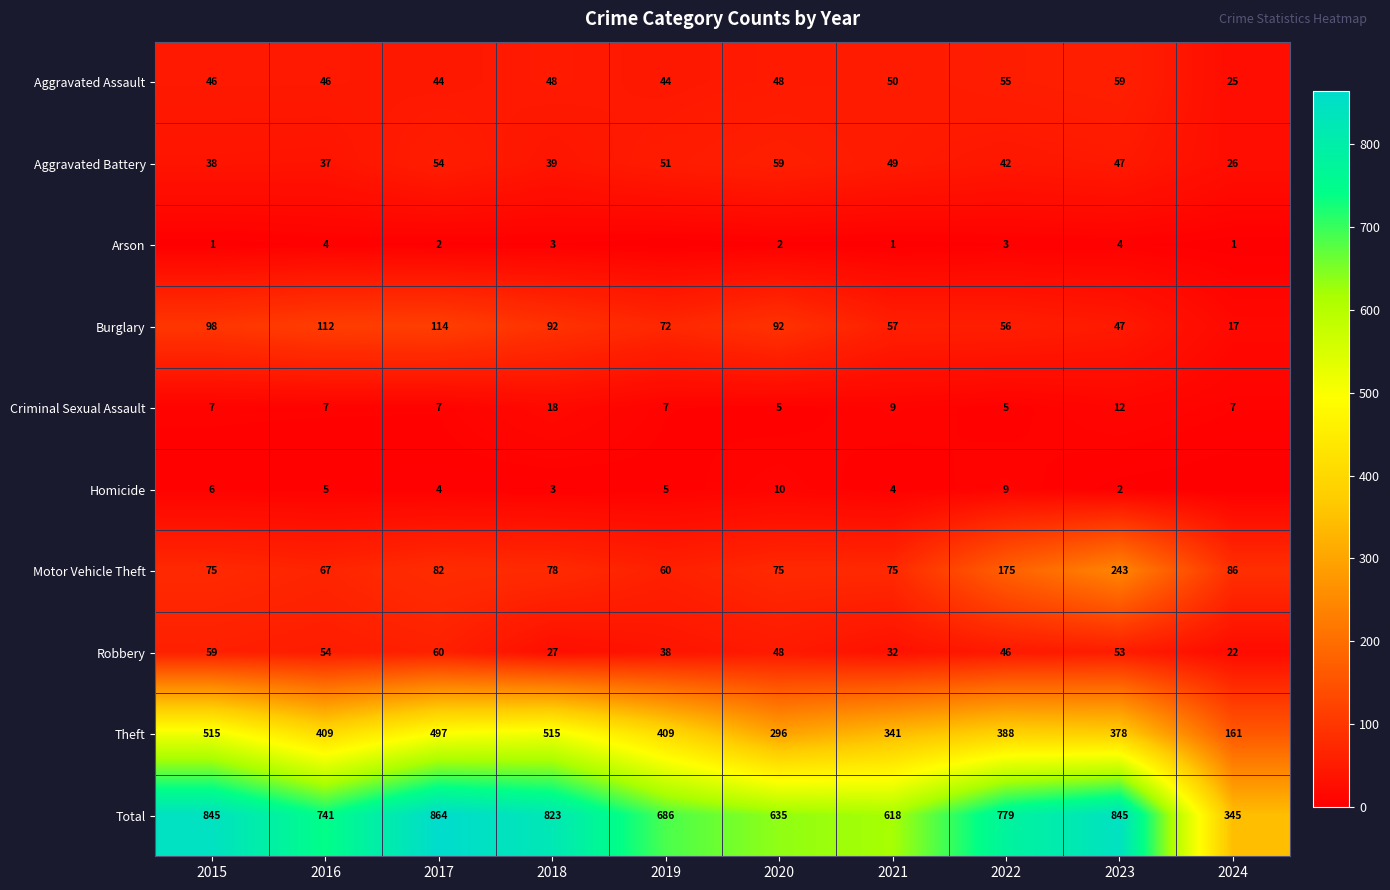

What is the maximum value for Total?

864